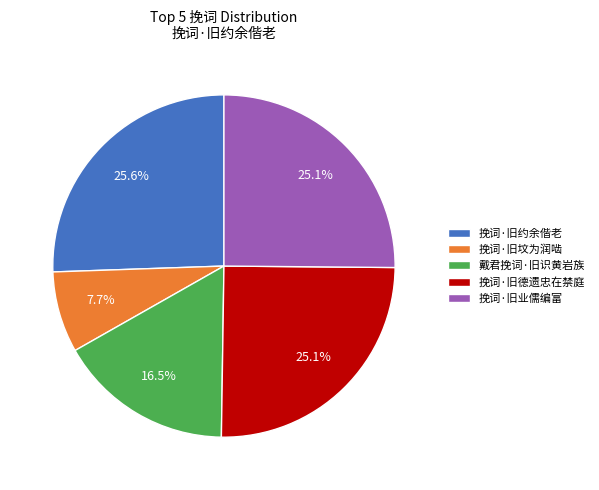

To the nearest percent, what is the difference between the largest and smallest slice percentages?

18%